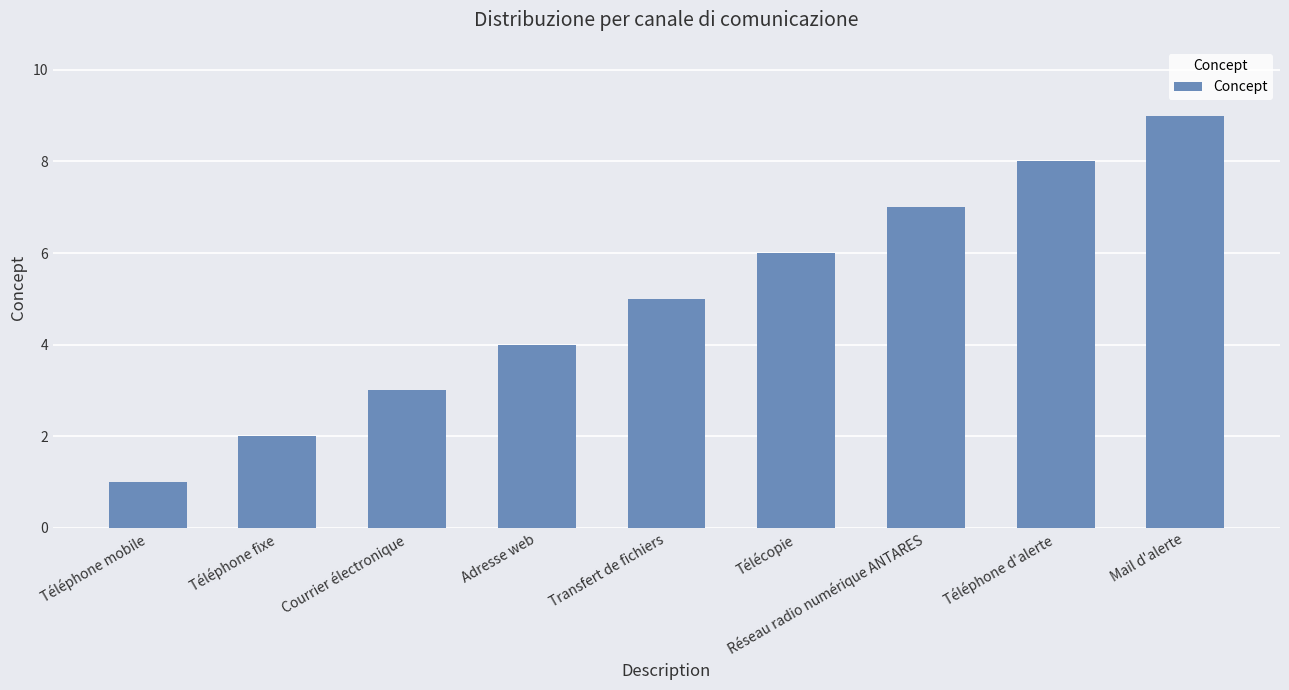

Which has a higher value, Transfert de fichiers or Réseau radio numérique ANTARES?

Réseau radio numérique ANTARES